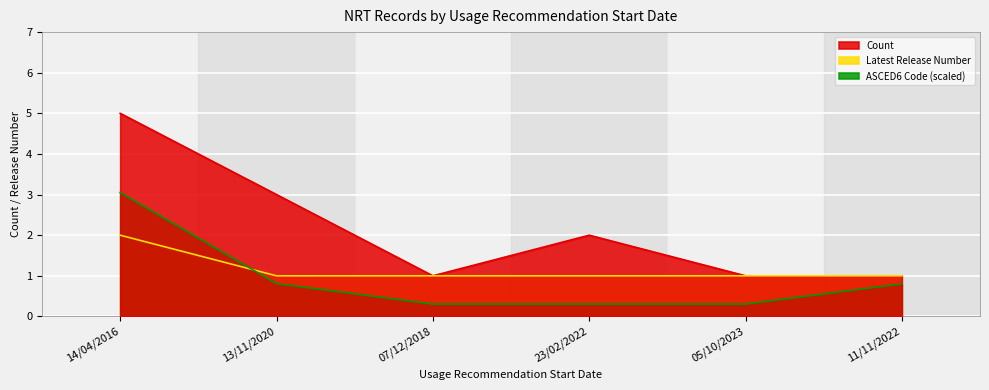

What is the total value across all series at 11/11/2022?

2.8